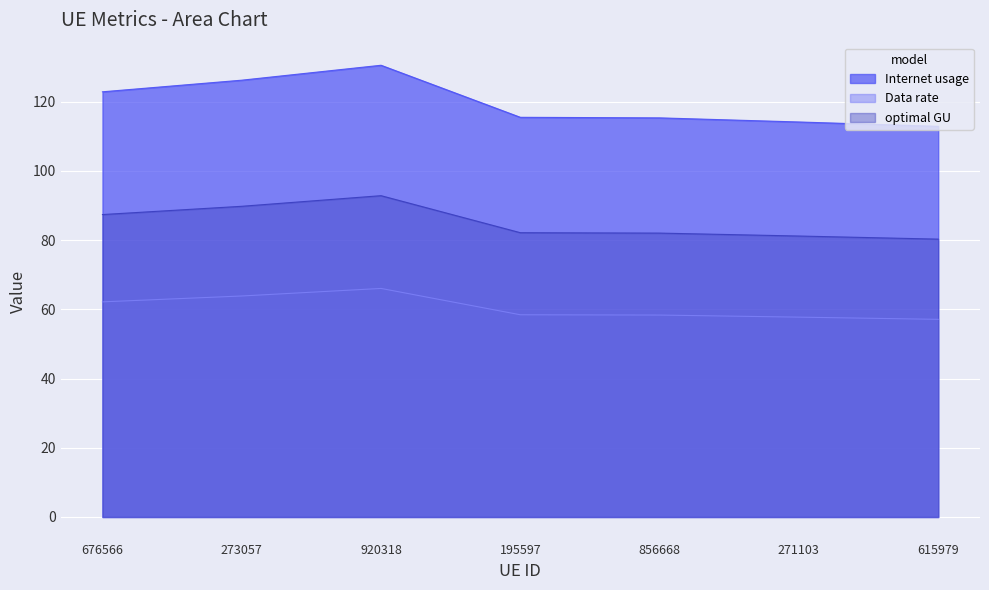

How many lines are shown in the chart?

3